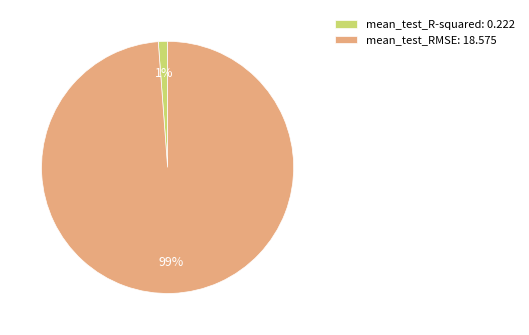

To the nearest percent, what percentage of the pie is mean_test_RMSE?

99%